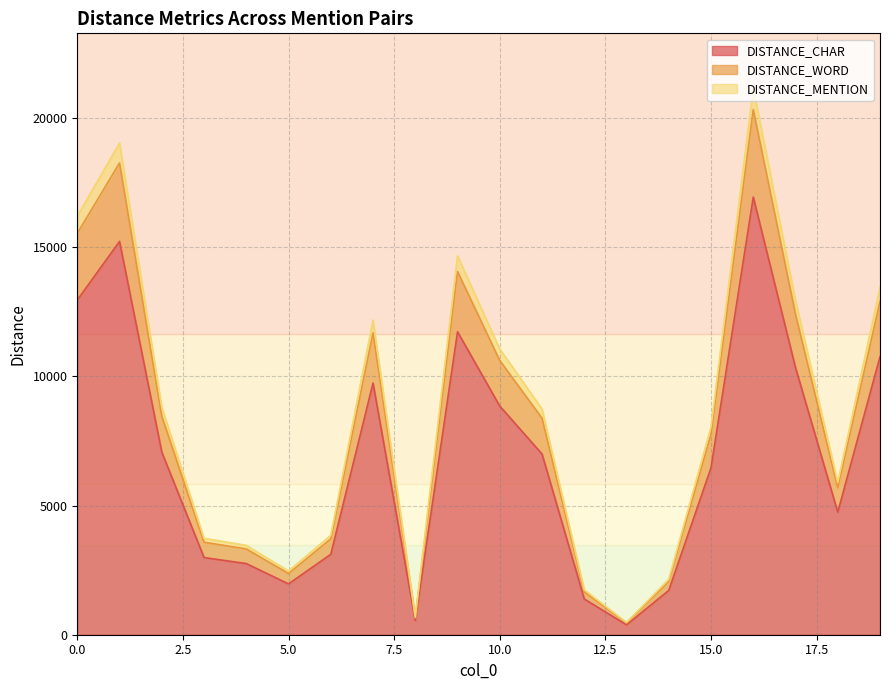

True or false: DISTANCE_MENTION has a value of 8045 at 15.

True